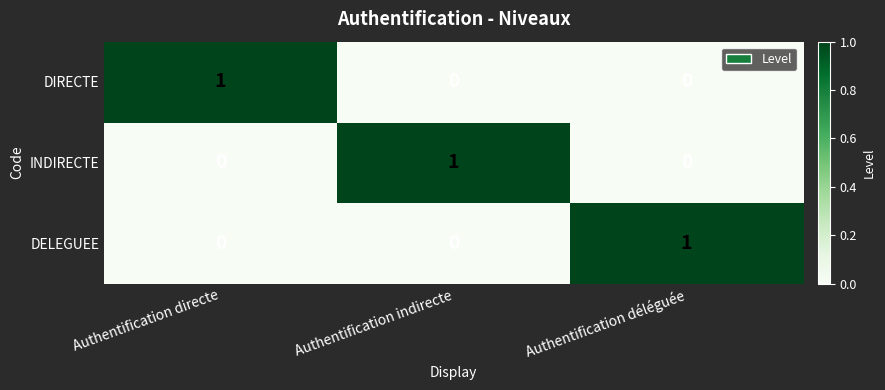

At how many categories does at least one series exceed 0?

3